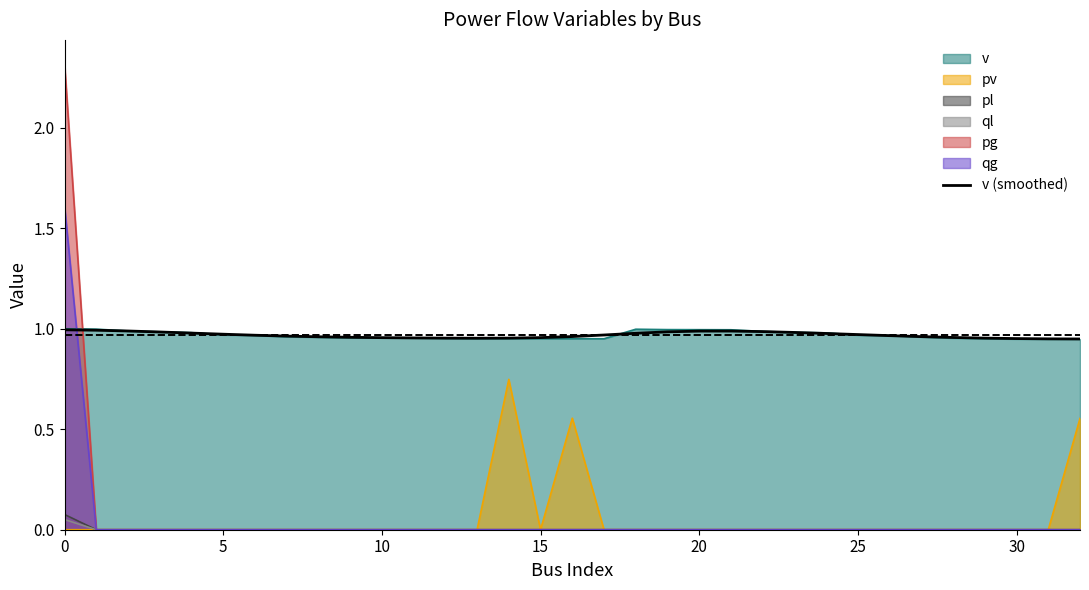

Is it true that the value at 28 is 1.0?

True